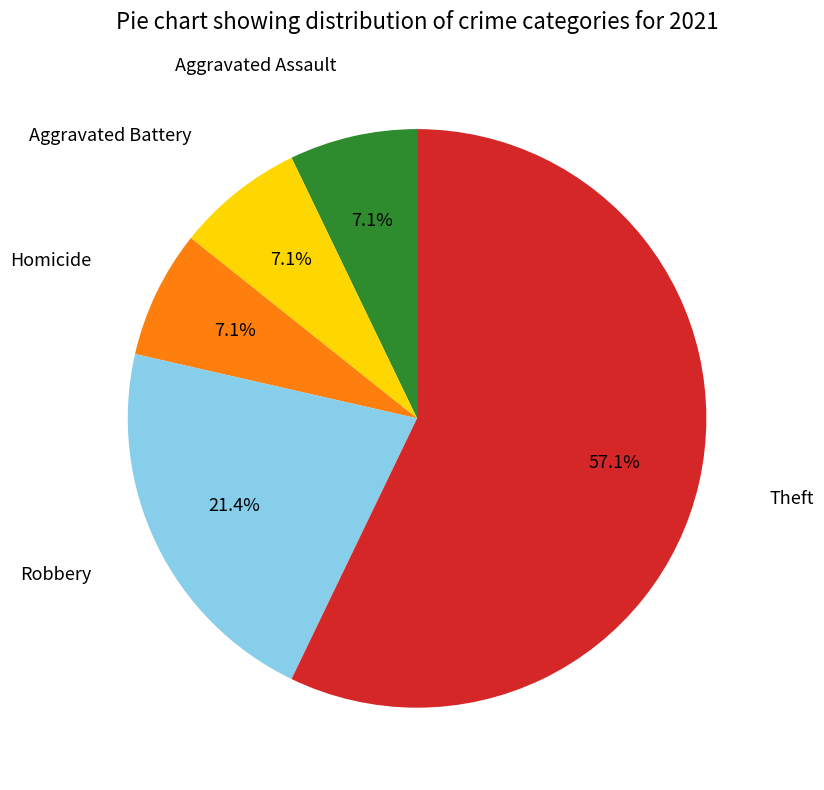

To the nearest percent, what portion does Theft represent?

57%